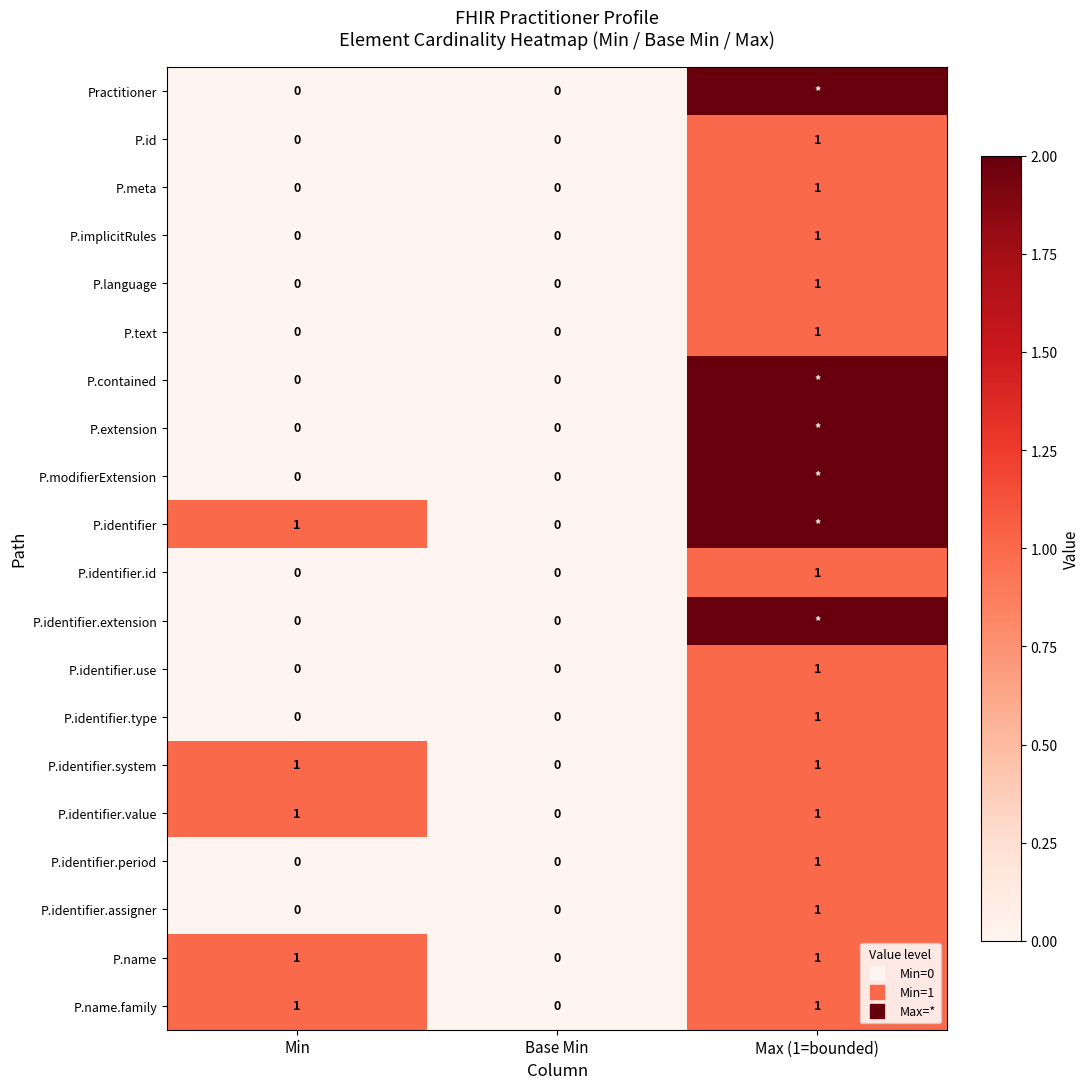

What is the difference between the P.modifierExtension values at Max (1=bounded) and Base Min?

2